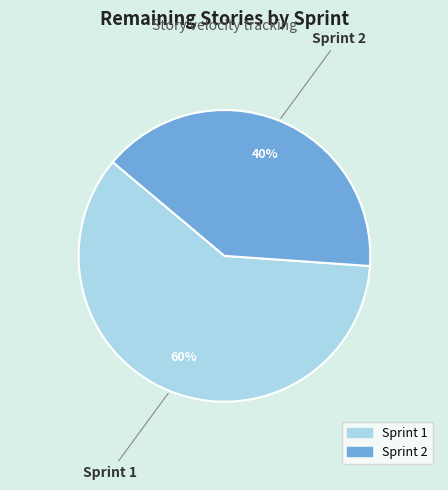

Combined, do Sprint 1 and Sprint 2 account for over 50%?

Yes